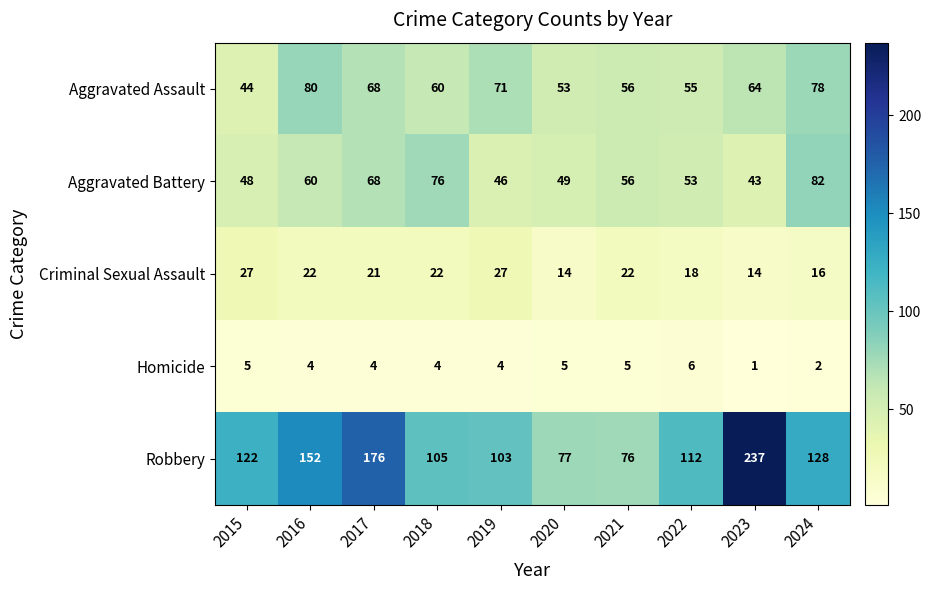

Count the number of categories in the chart.

10